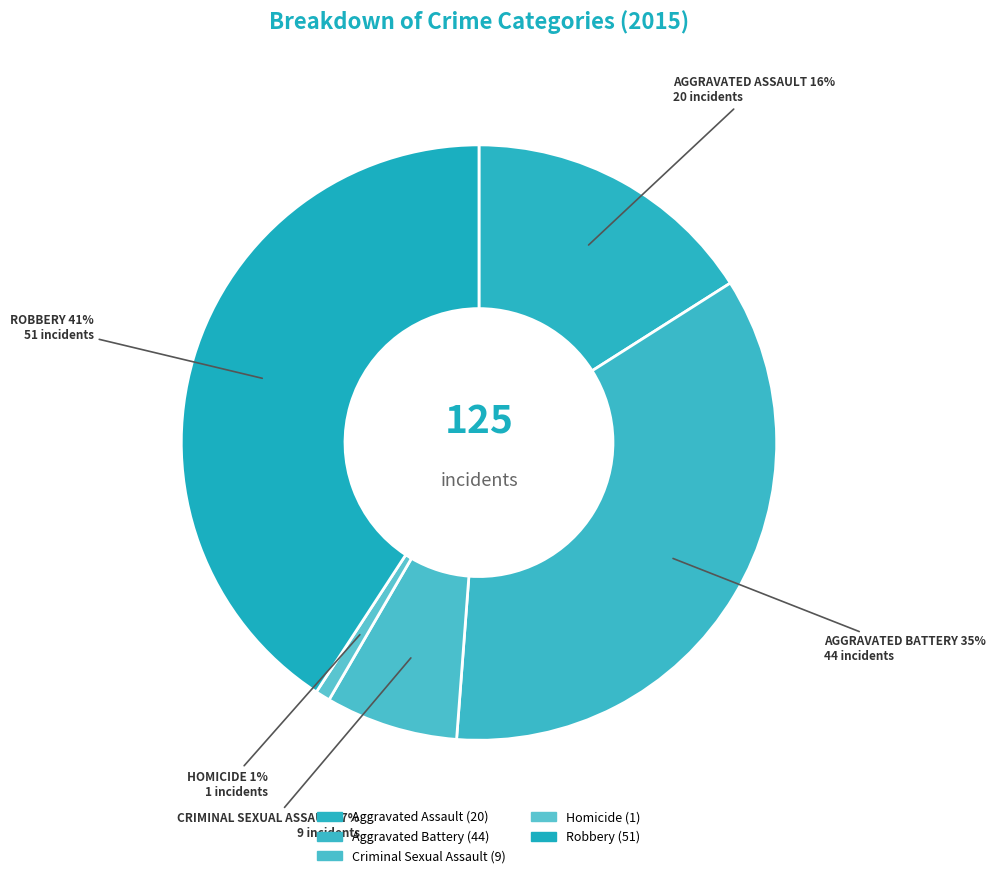

Which category has the smallest portion of the pie?

Homicide